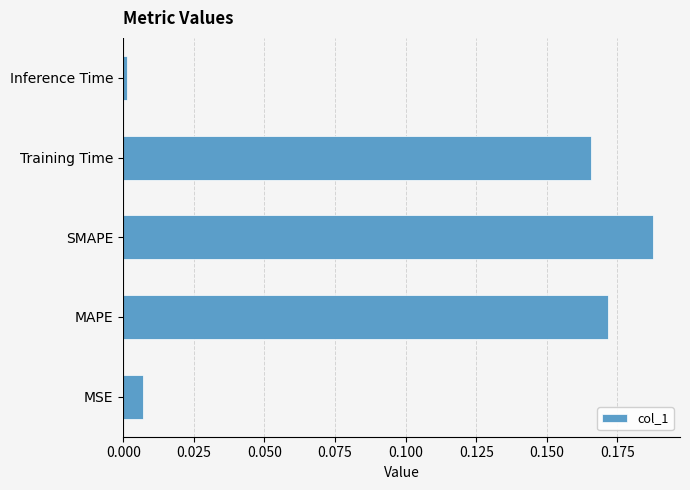

At which label is the value closest to 0?

Inference Time